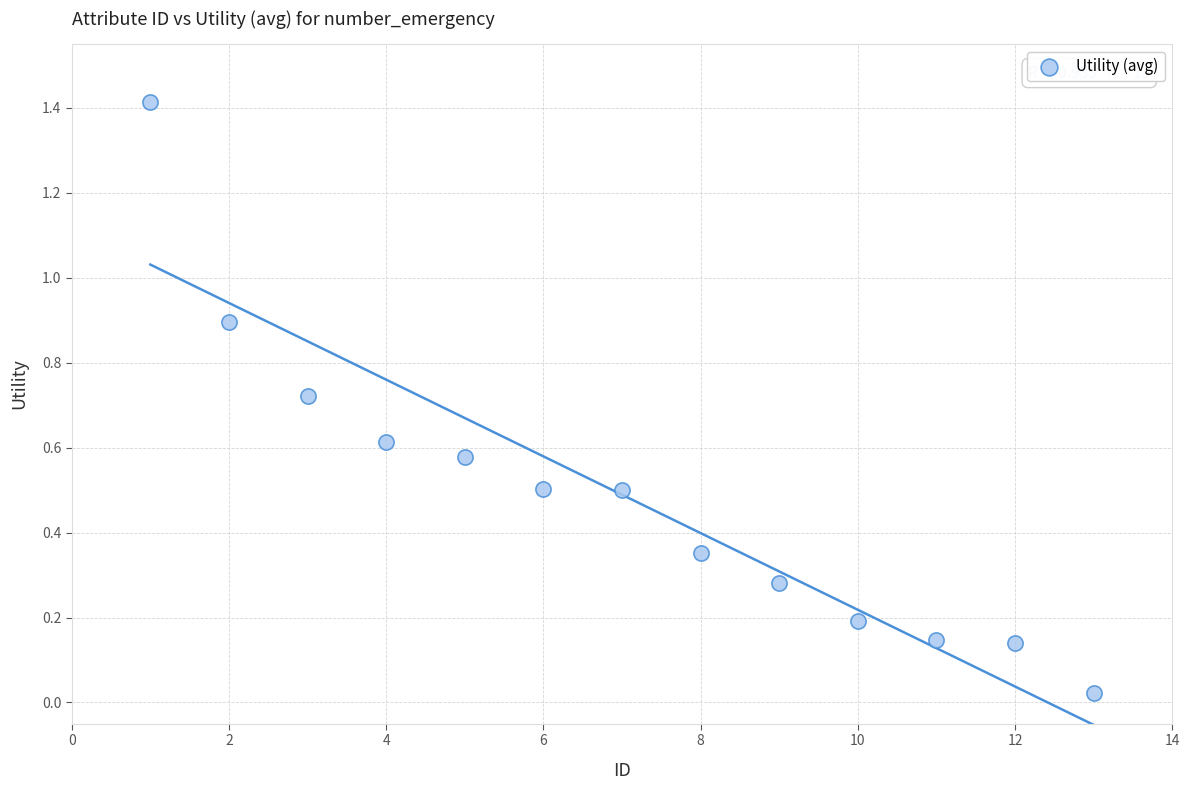

What is the range of X values (max minus min)?

12.0